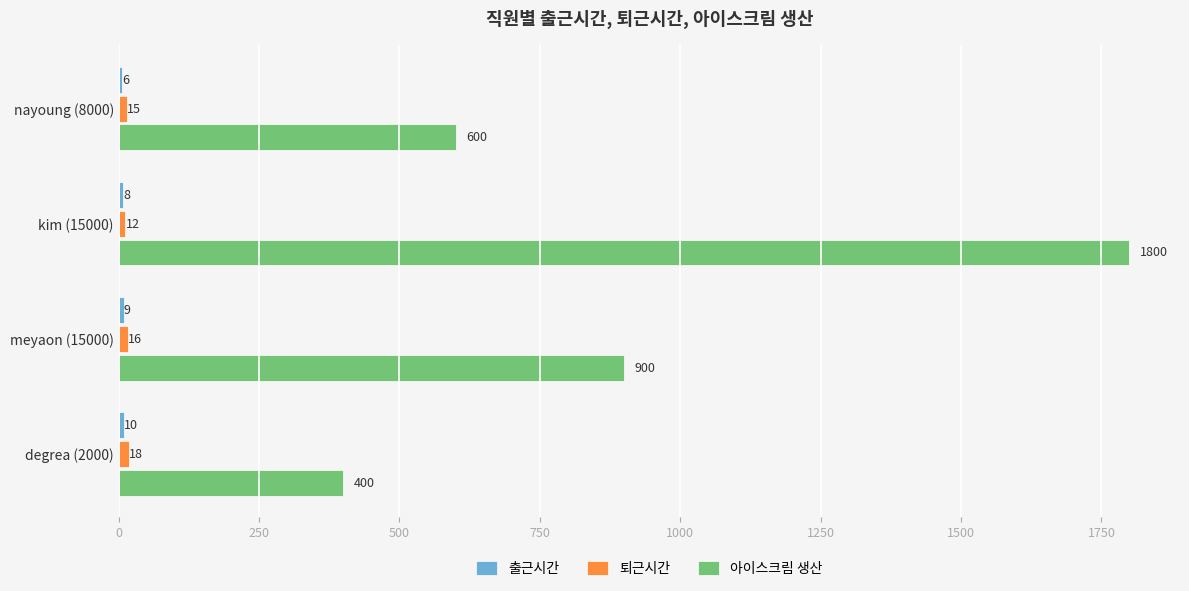

What is the maximum value for 아이스크림 생산?

1800